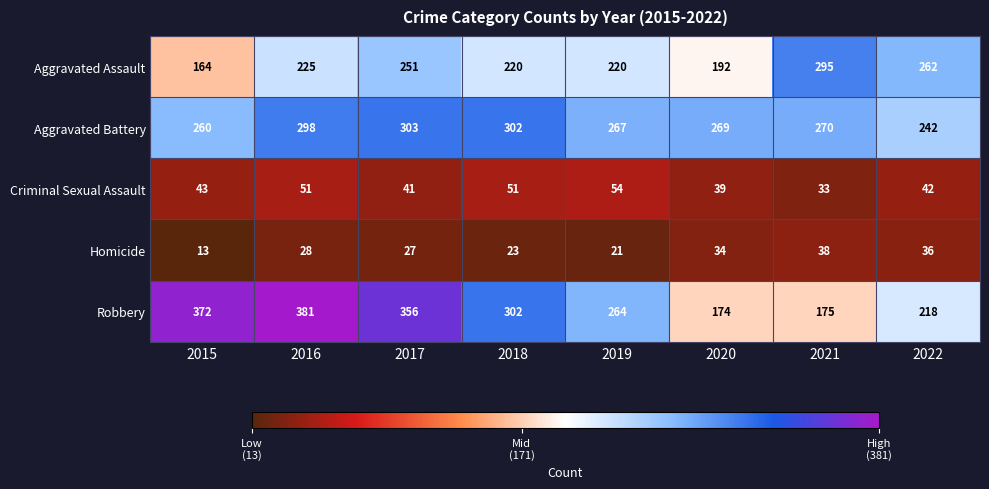

What is the smallest value displayed?

13